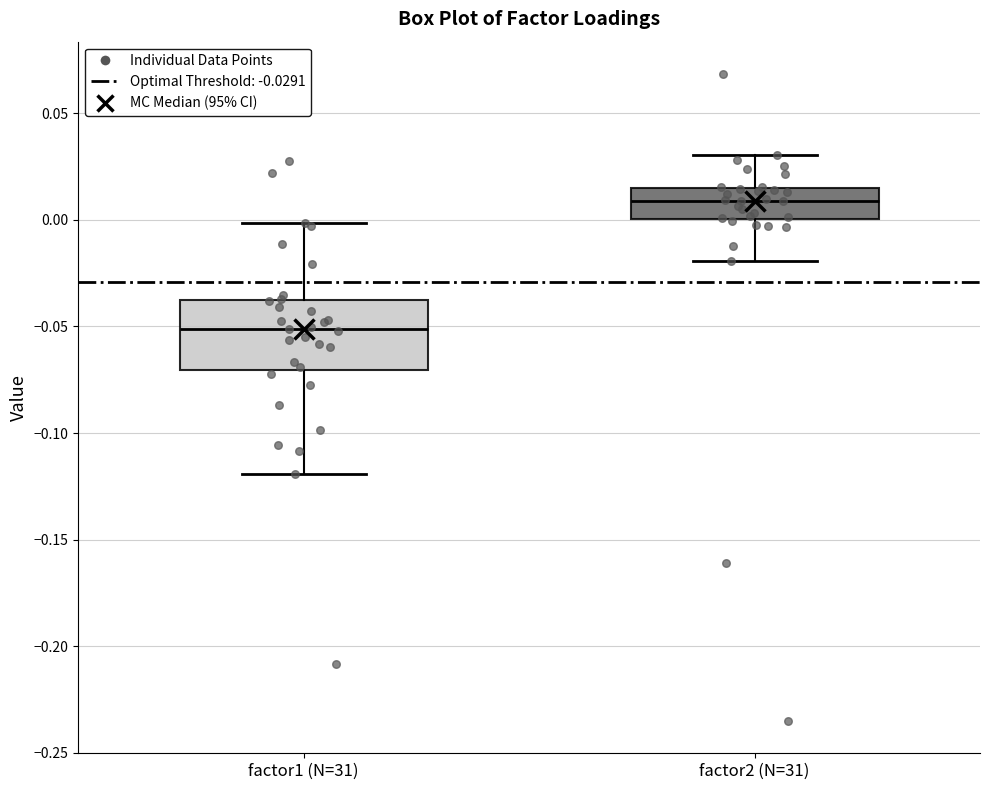

Where does the lower whisker of the box for factor1 (N=31) end on the y-axis? The values are not printed on the chart, so give them approximately, as read against the axis.

-0.120